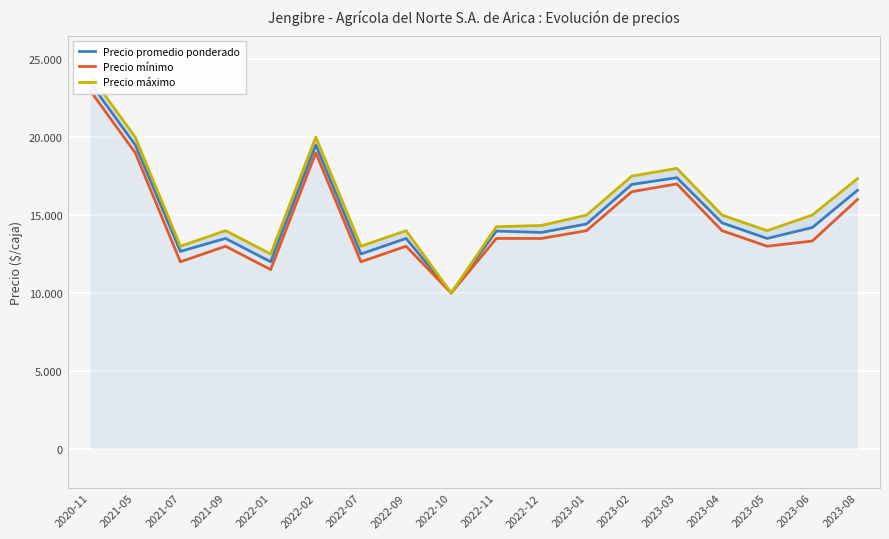

How many lines are shown in the chart?

3